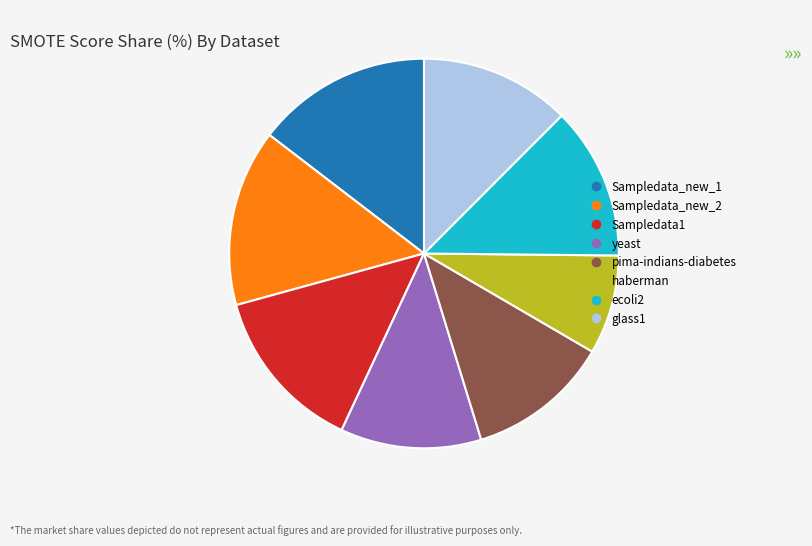

The pima-indians-diabetes slice represents 17% of the pie. True or false?

False